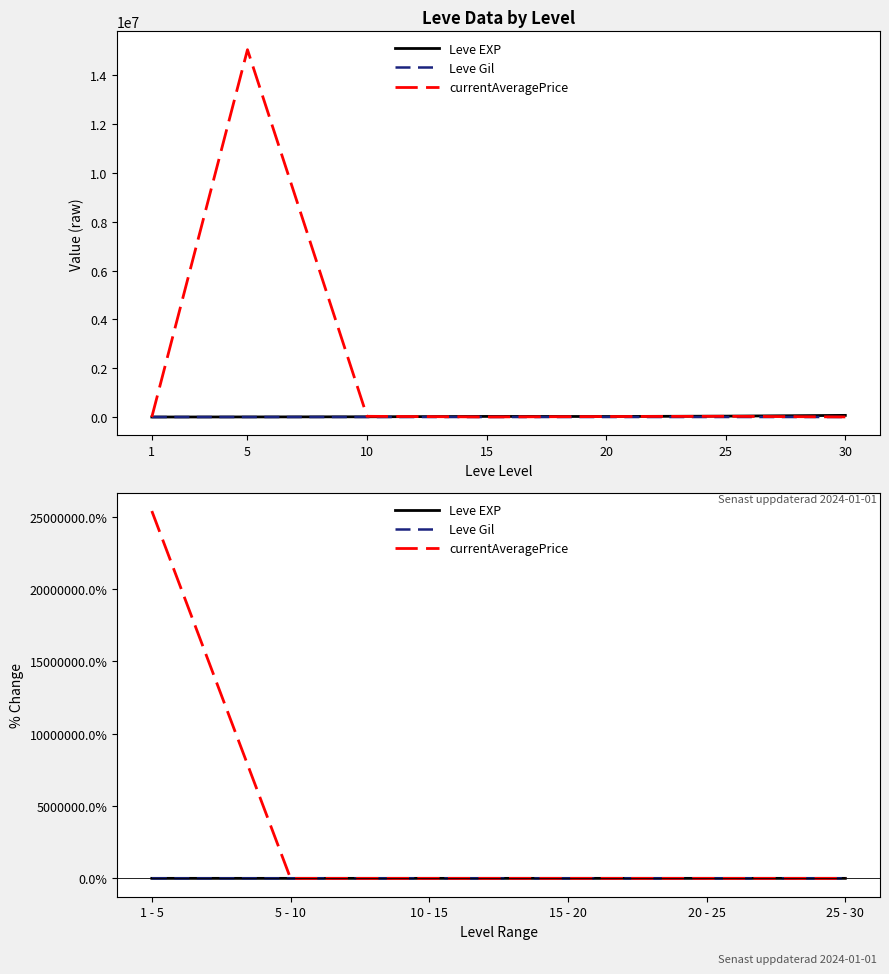

Where is the first local maximum for Leve Gil?

5 - 10